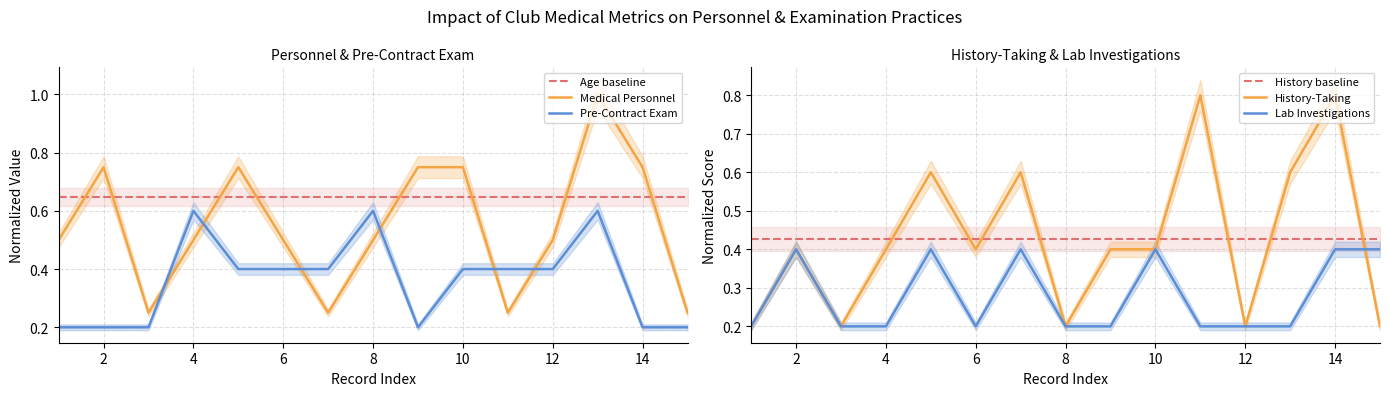

Which category has the lowest value across all series?

1